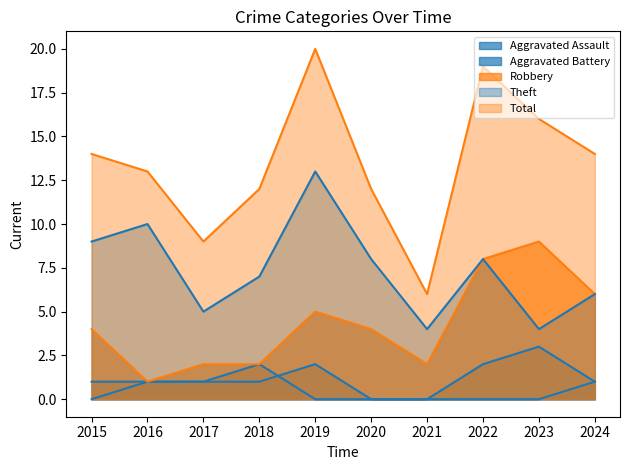

How many distinct data groups are displayed?

5